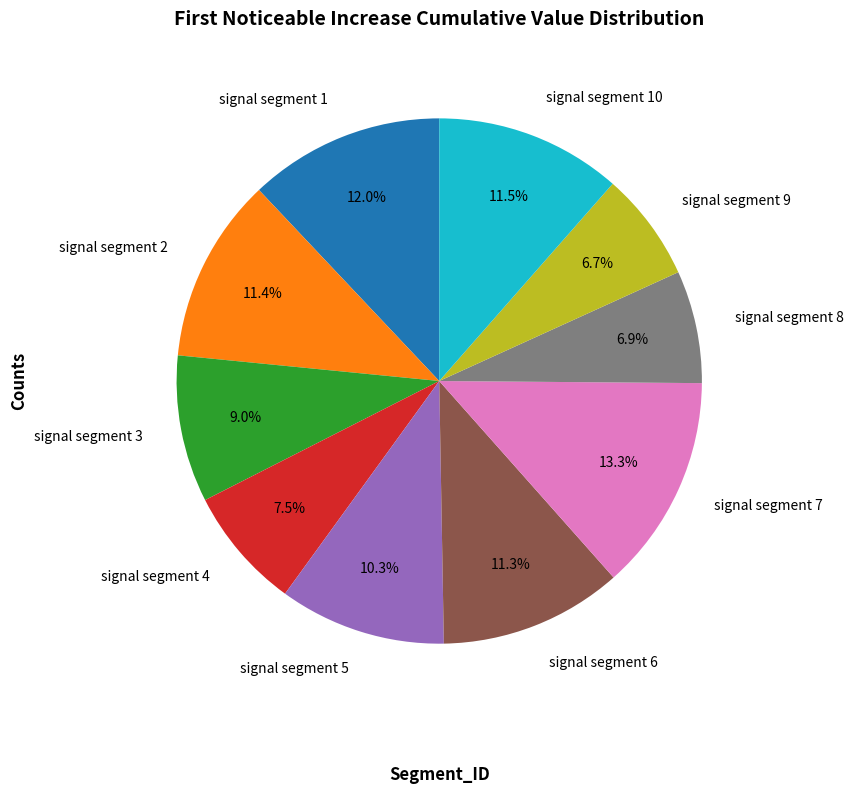

Do signal segment 5 and signal segment 6 together represent more than half of the pie?

No